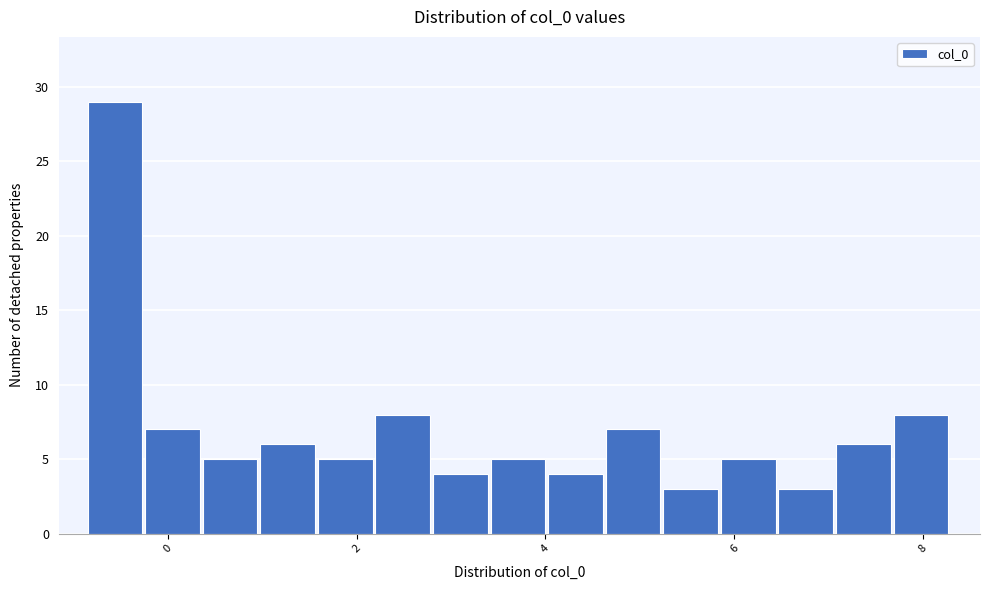

Read against the x-axis, roughly where is the centre of the tallest bar?

-0.6